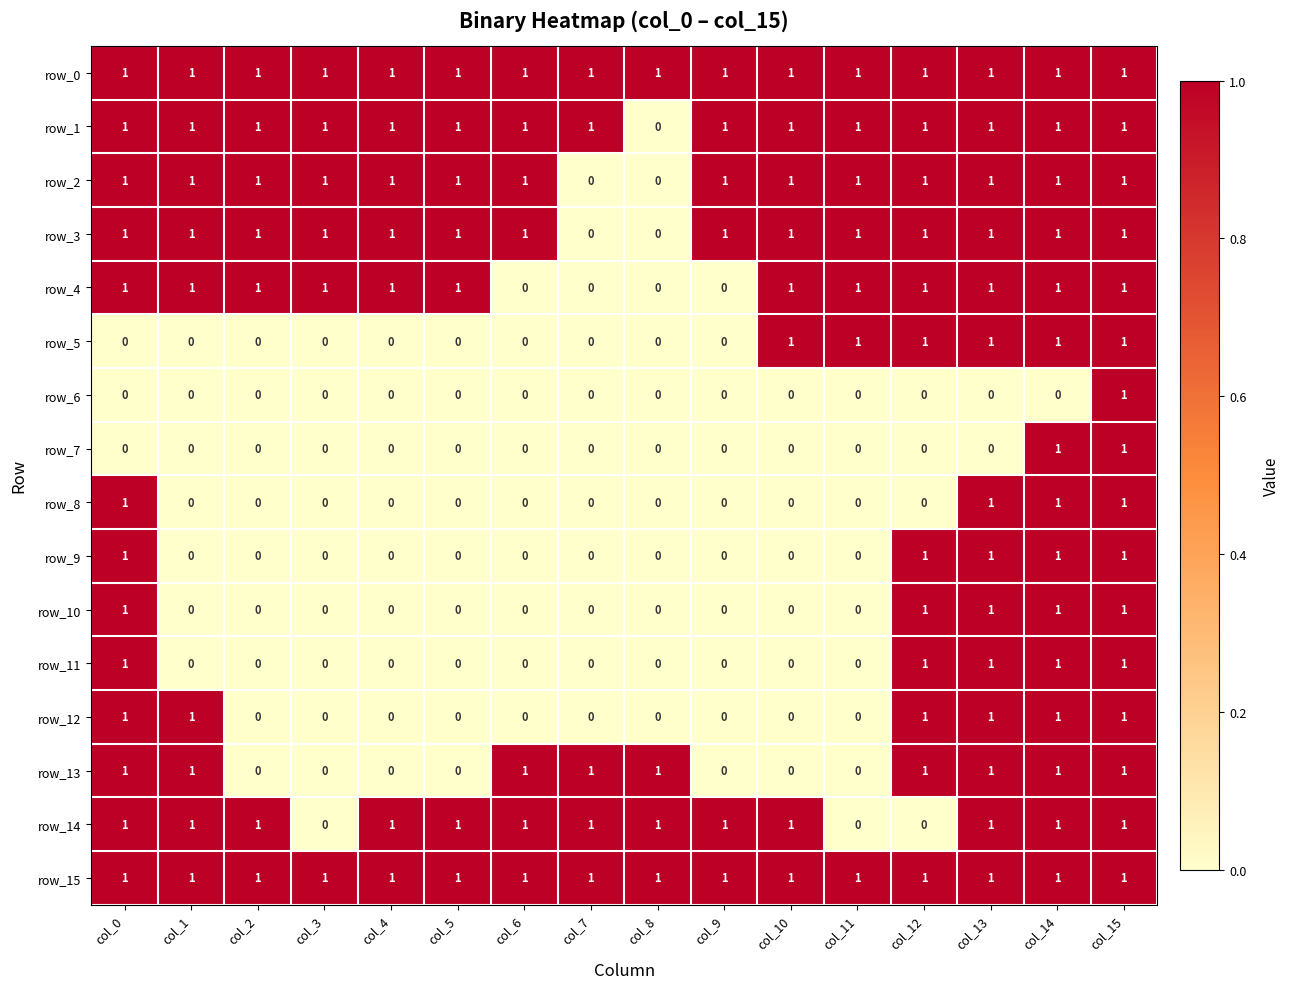

The row_7 series shows 0 at col_3. True or false?

True